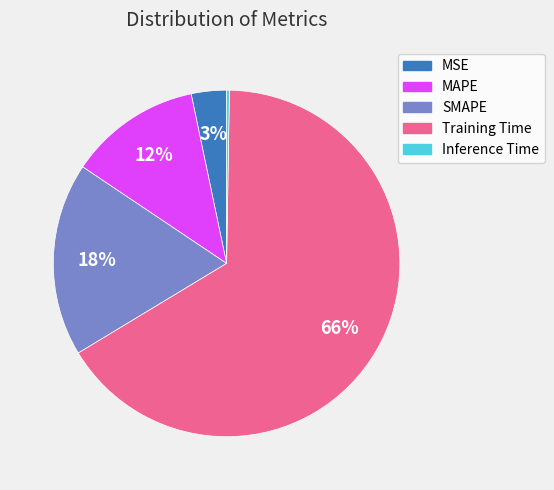

What is the largest slice in the pie chart?

Training Time